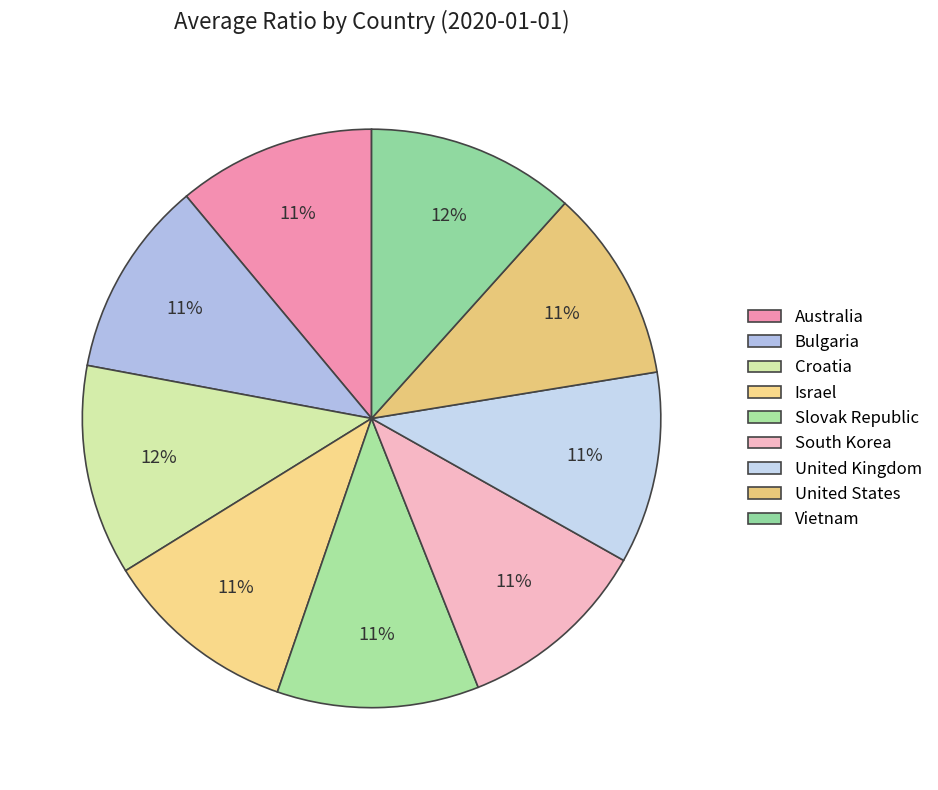

How many slices are in this pie chart?

9